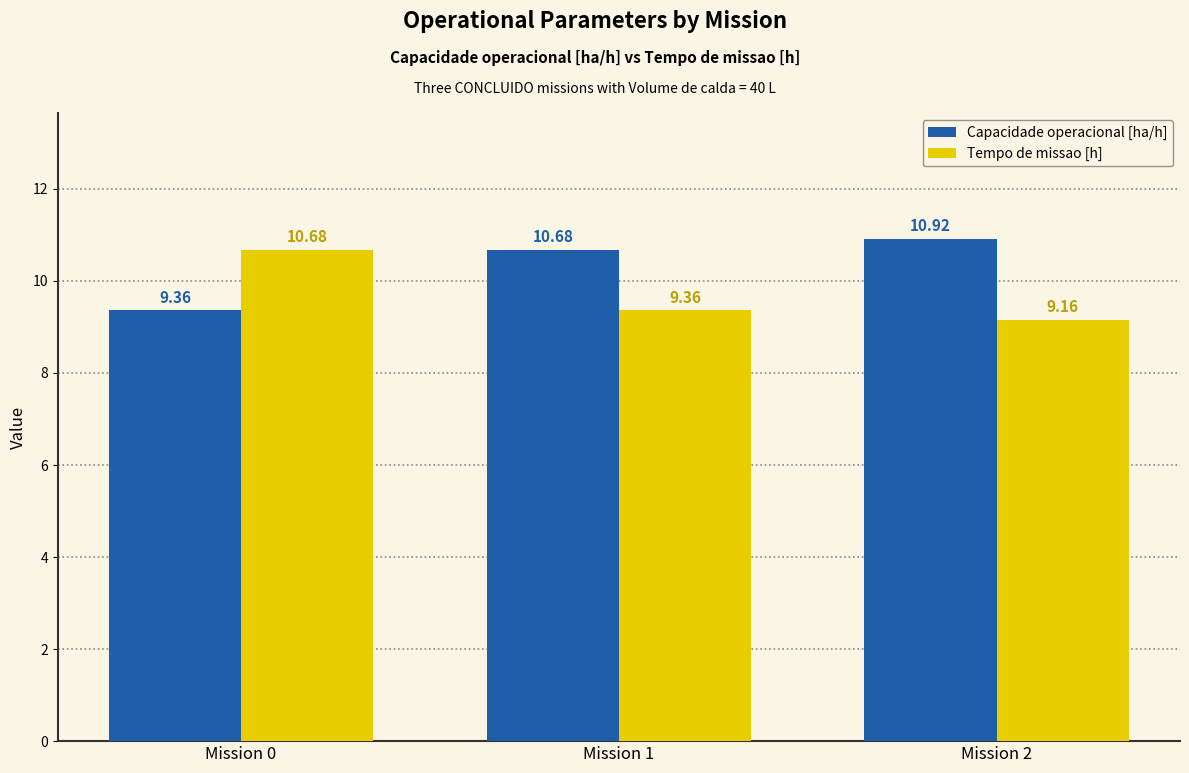

Reading left to right, list all the values displayed in this chart.

Capacidade operacional [ha/h]: 9.4	10.7	10.9
Tempo de missao [h]: 10.7	9.4	9.2